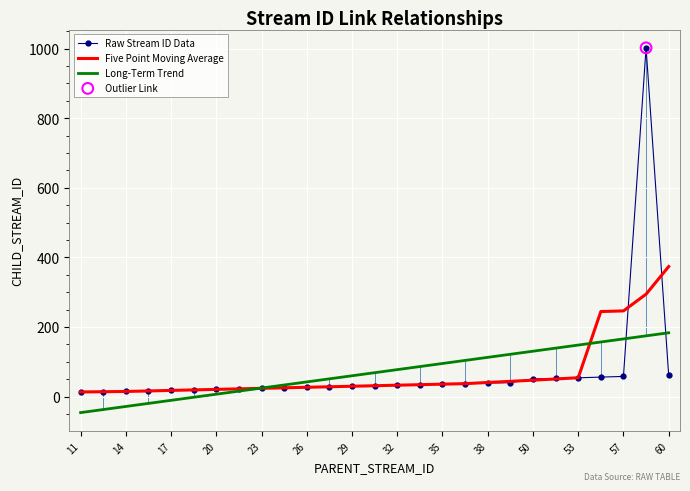

What is the greatest value displayed?

1002.0